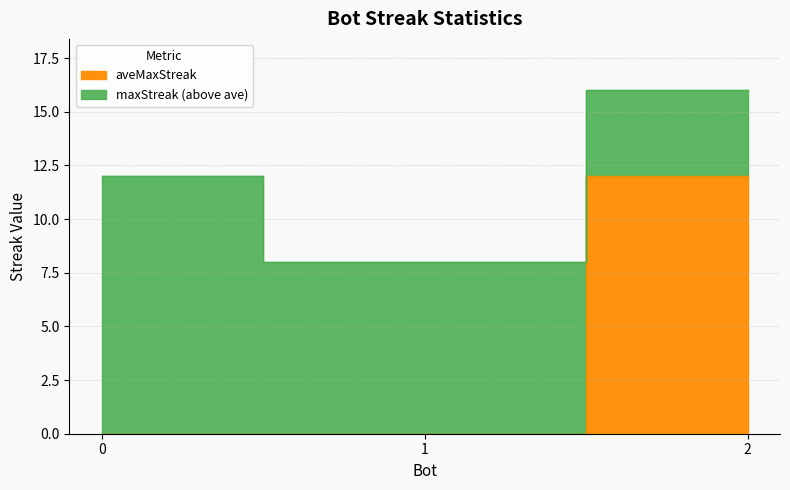

Which series has the widest spread of values?

aveMaxStreak